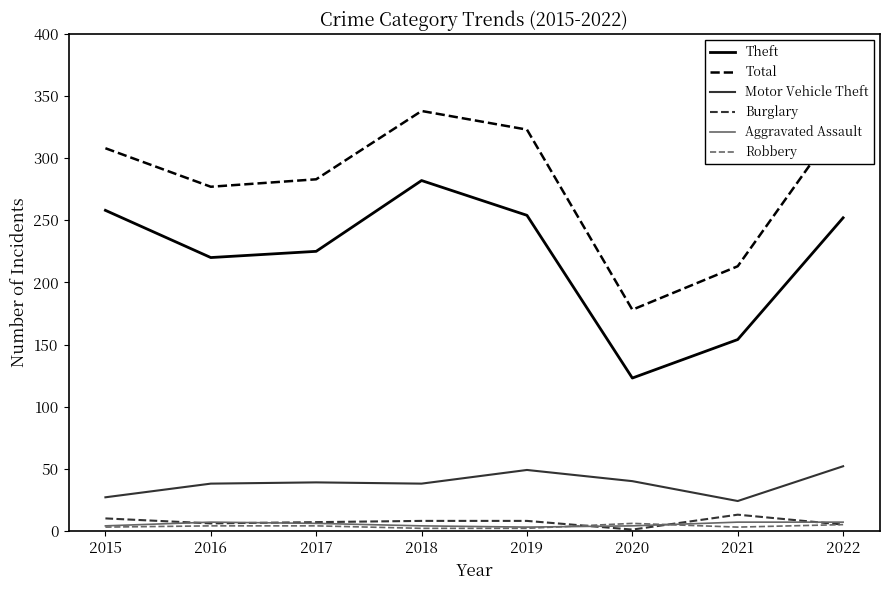

What is the highest value of the Total series?

338